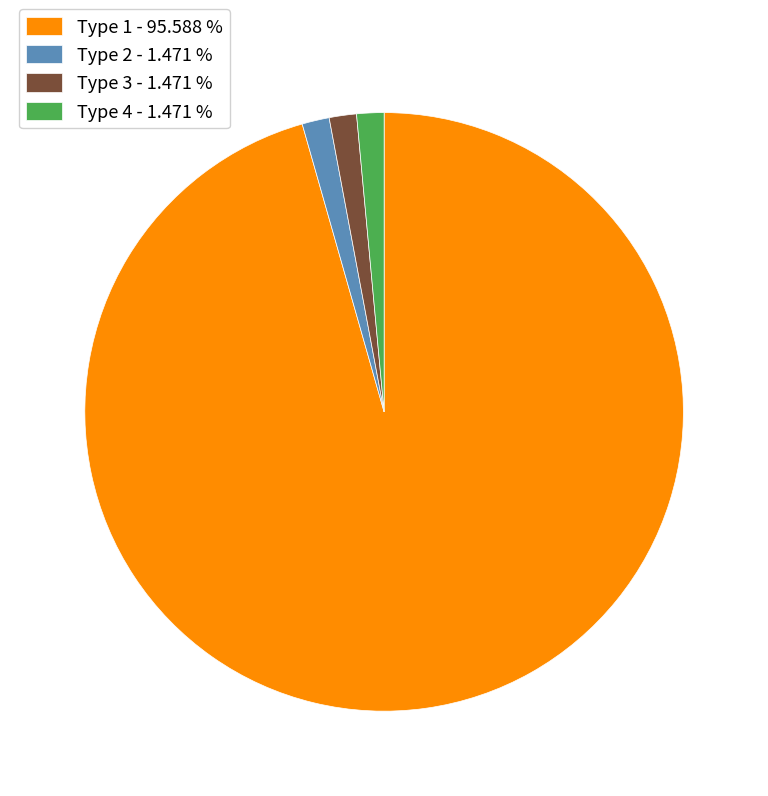

Combined, do Type 4 - 1.471 % and Type 2 - 1.471 % account for over 50%?

No